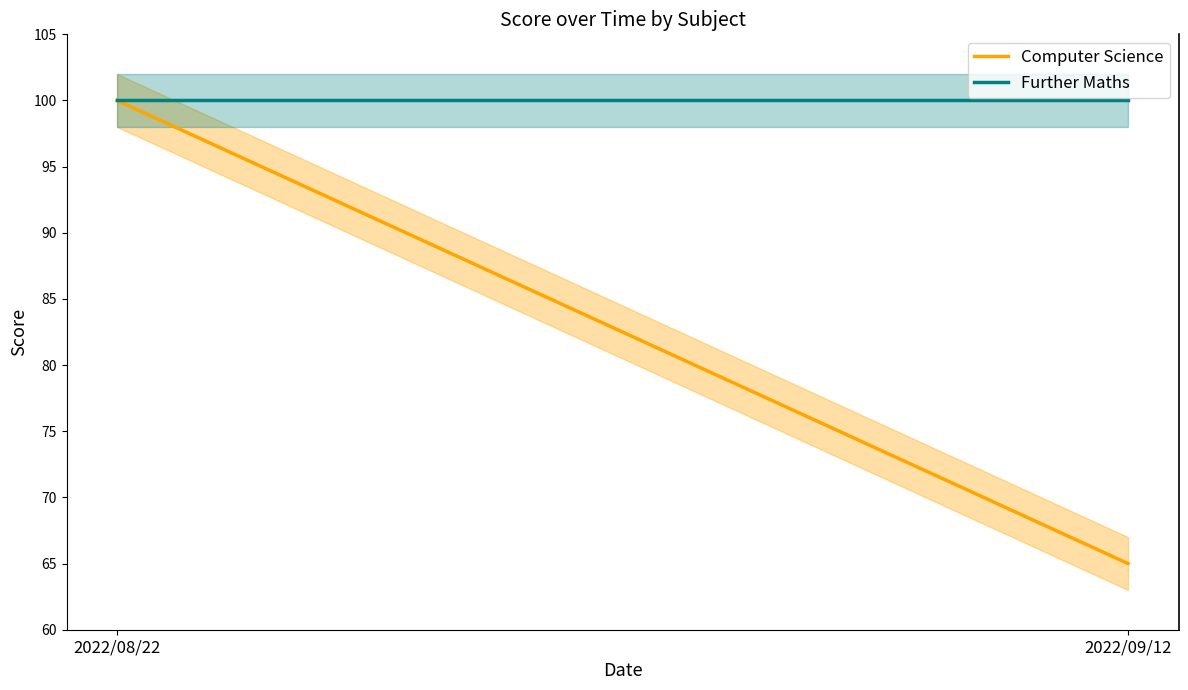

What is the label of the 2nd point from the right?

2022/08/22